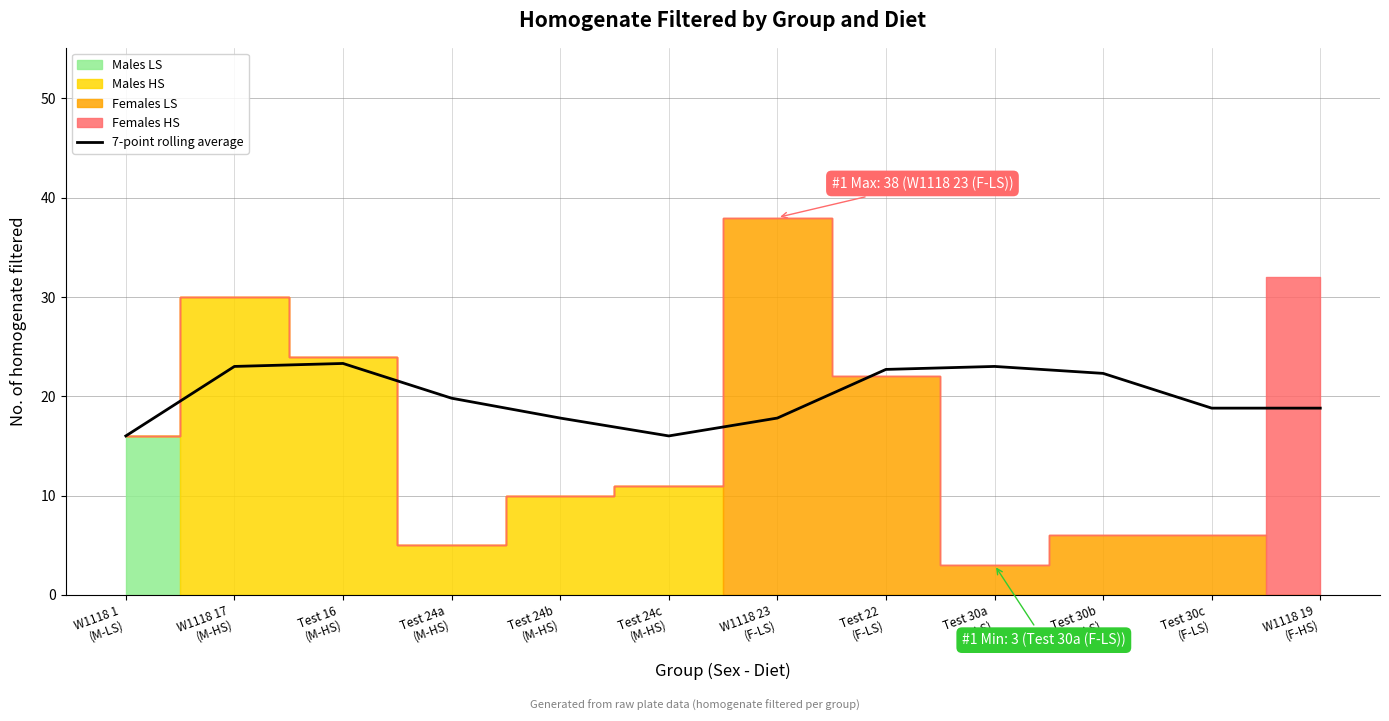

How many points are higher than both their immediate neighbors (excluding endpoints)?

2